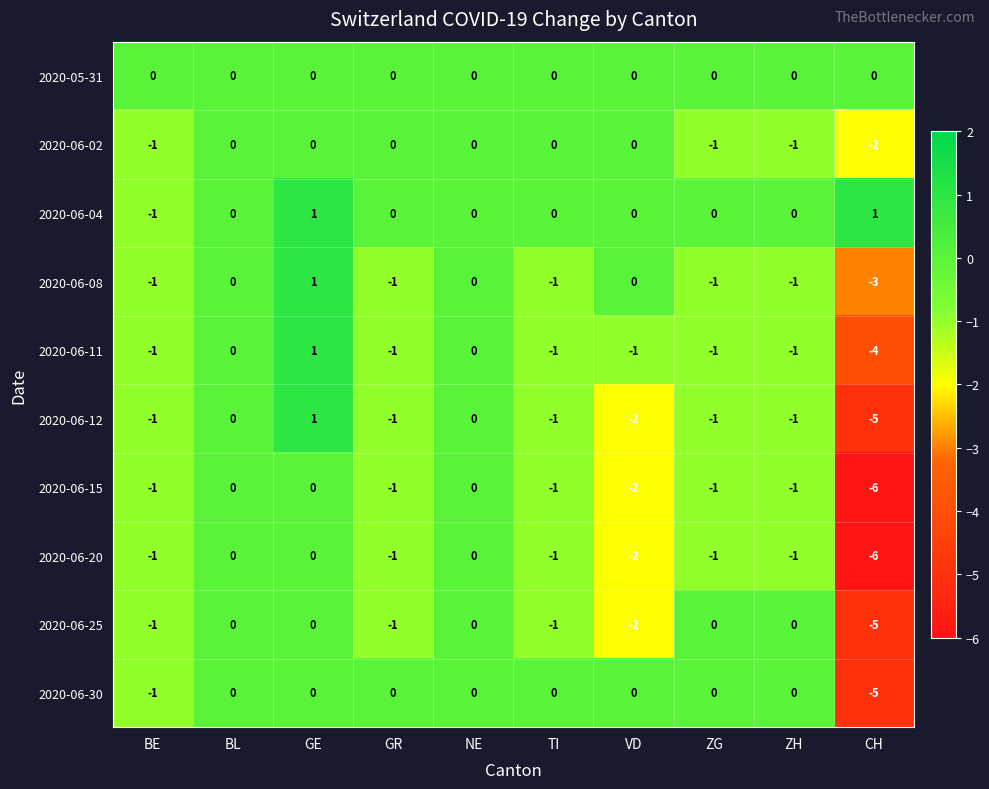

What is the minimum value shown in the chart?

-6